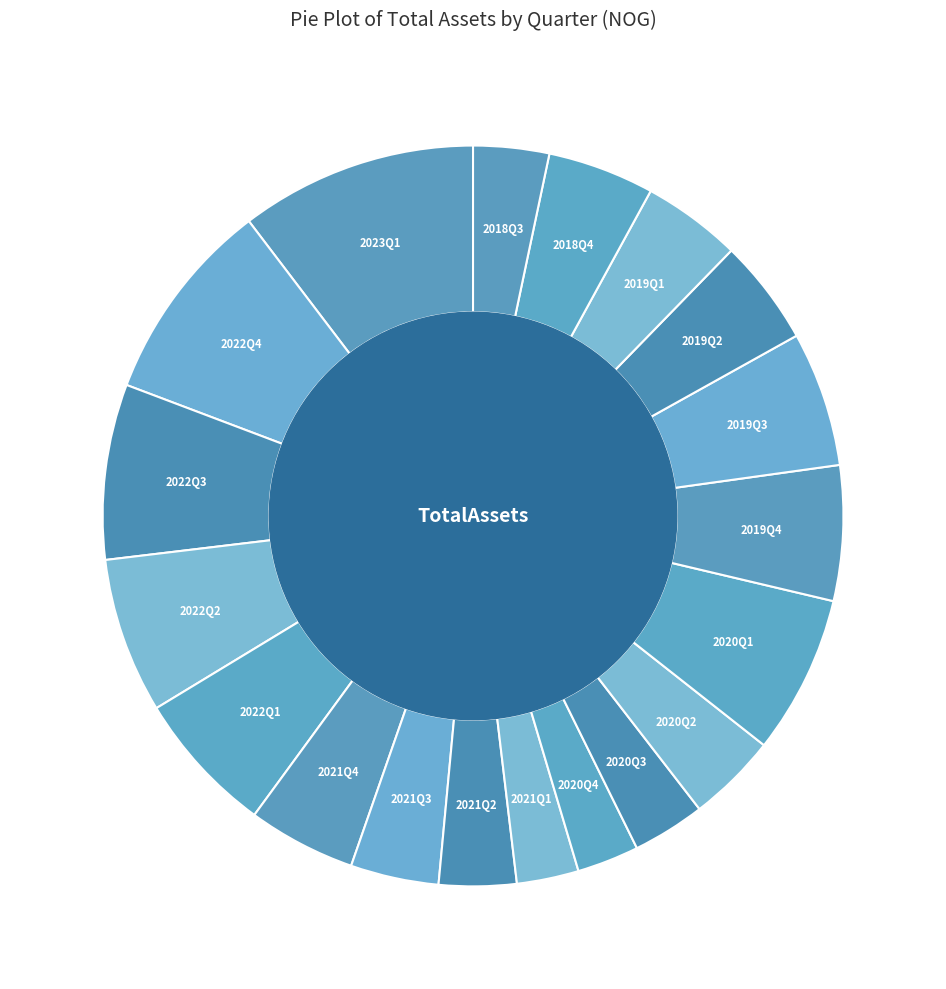

The 2019Q1 slice represents 17% of the pie. True or false?

False